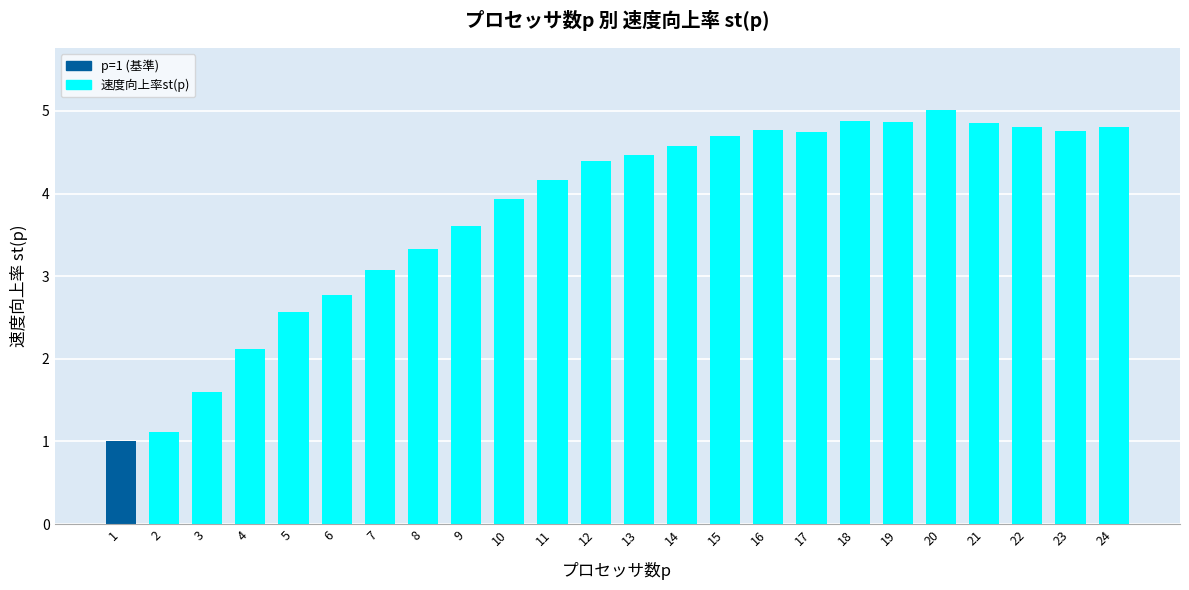

Approximately how many times larger is the value at 19 compared to 13?

1.1